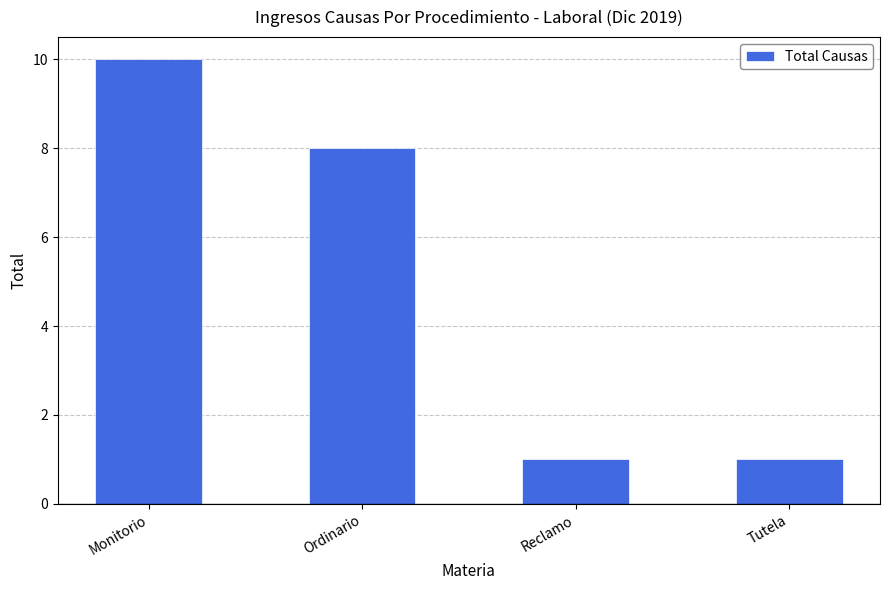

What is the value of the 2nd bar from the left?

8